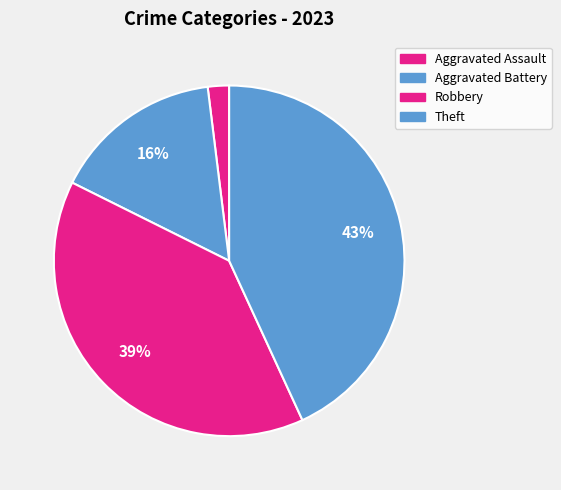

Is there any slice that represents more than half of the pie?

No